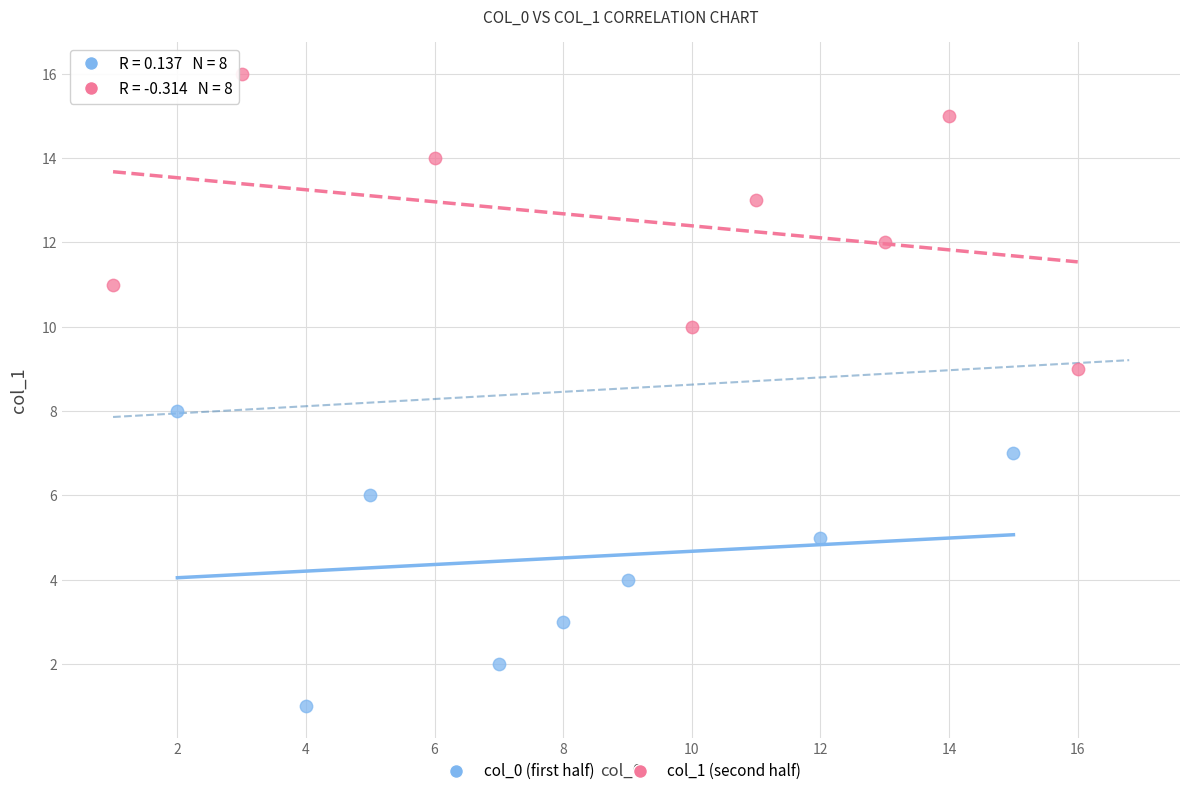

Which series reaches the minimum Y coordinate?

col_0 (first half)